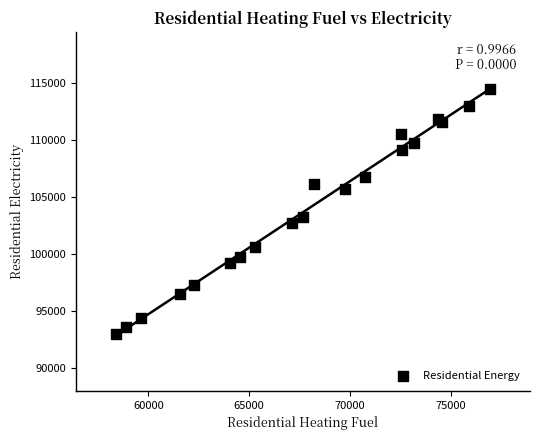

What Y value in the scatter plot is closest to 103733?

103271.0